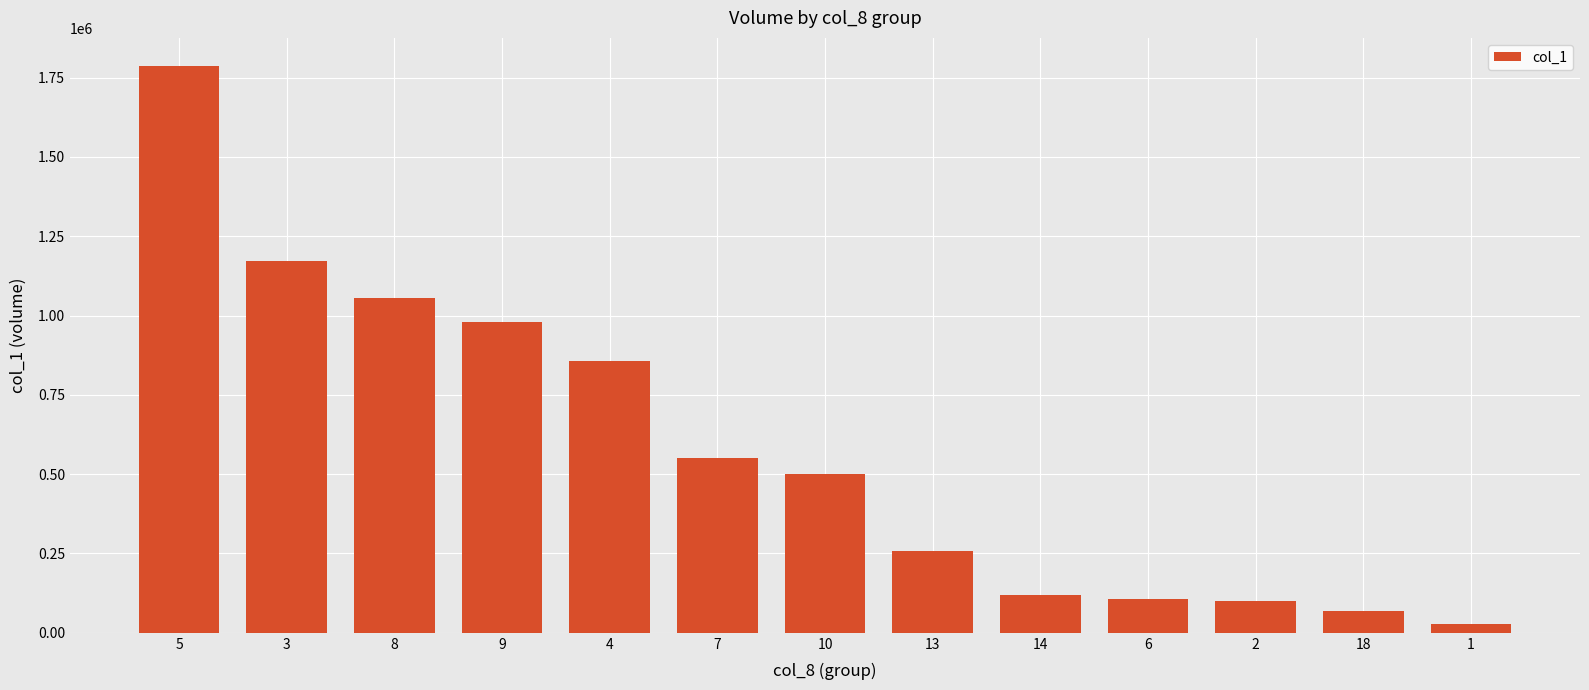

The value at 9 is 460635. True or false?

False